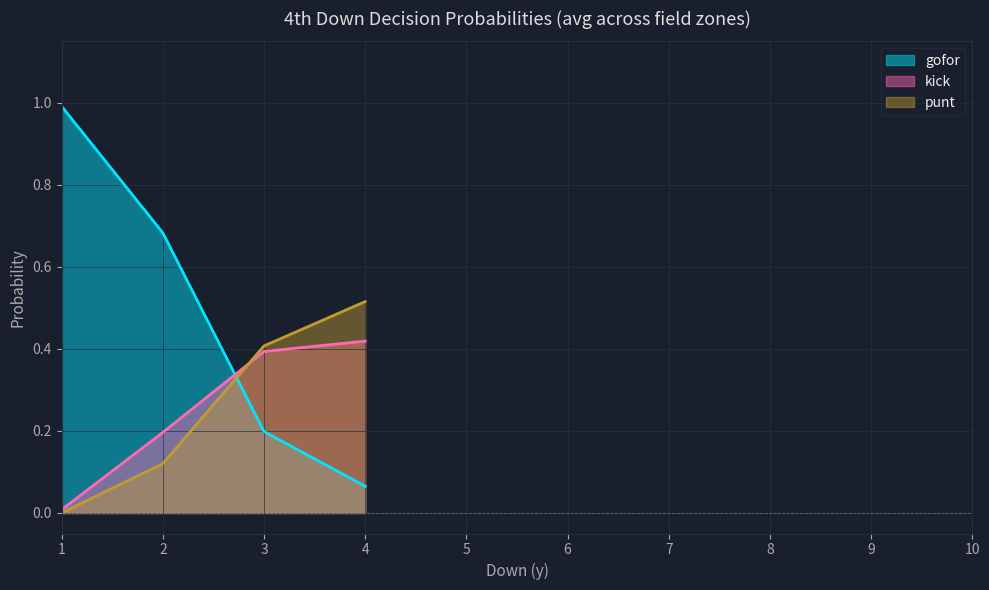

Which category has the lowest value in the kick series?

1